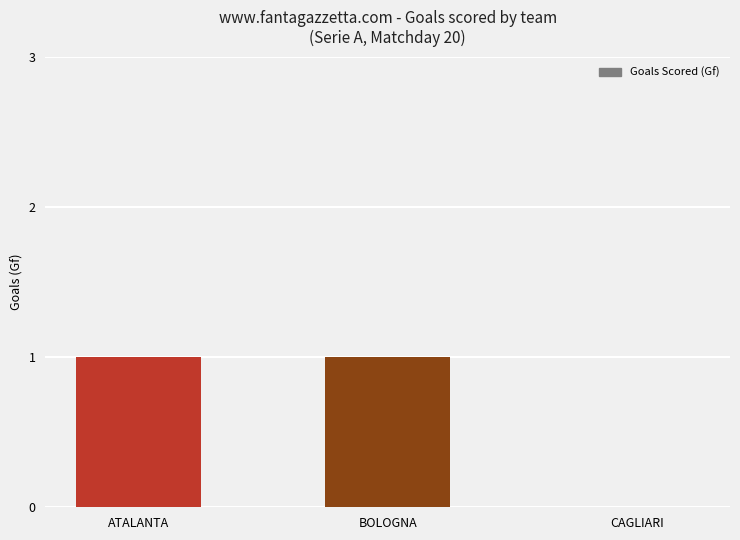

Is it true that the value at CAGLIARI is 1?

False